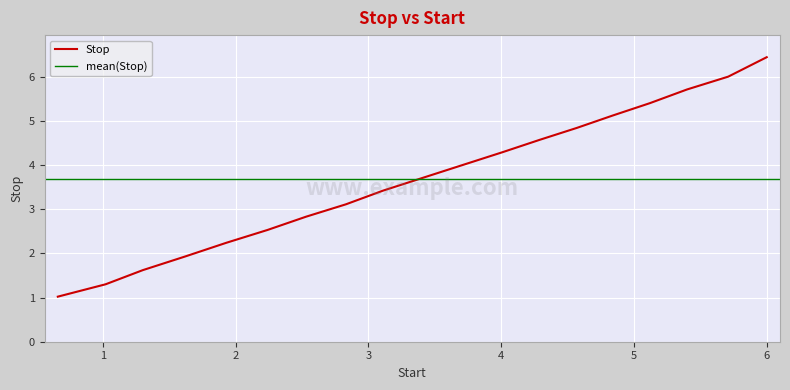

Which category has the highest value across all series?

6.0